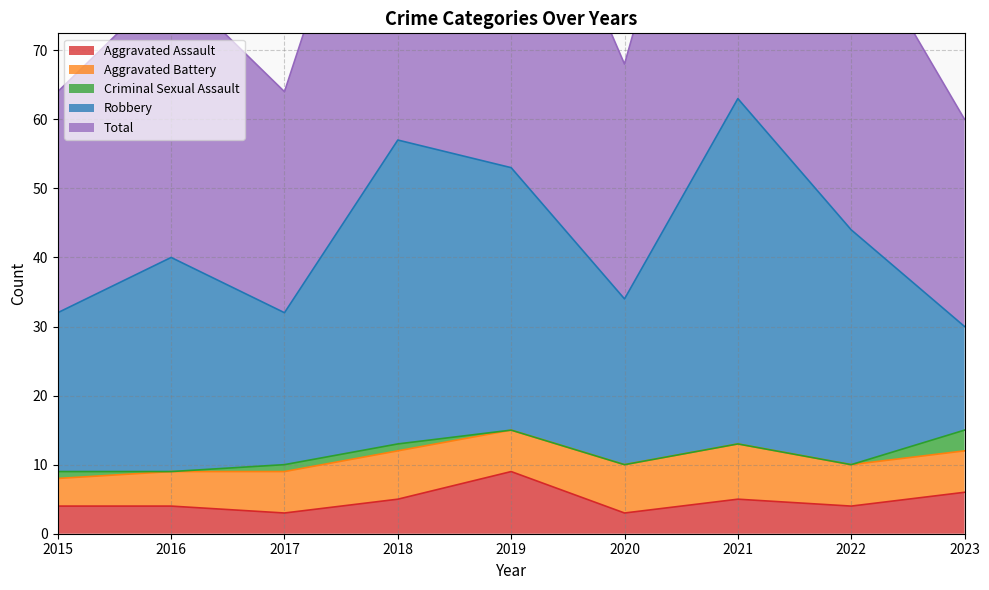

At which label does Aggravated Assault reach its peak?

2019